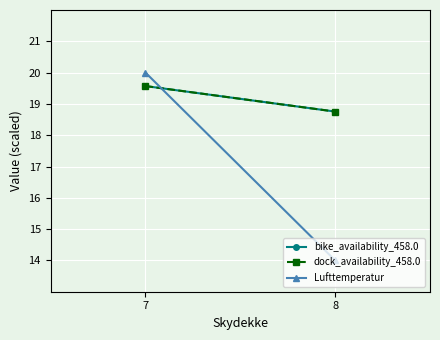

What is the difference between the Lufttemperatur values at 8 and 7?

6.0